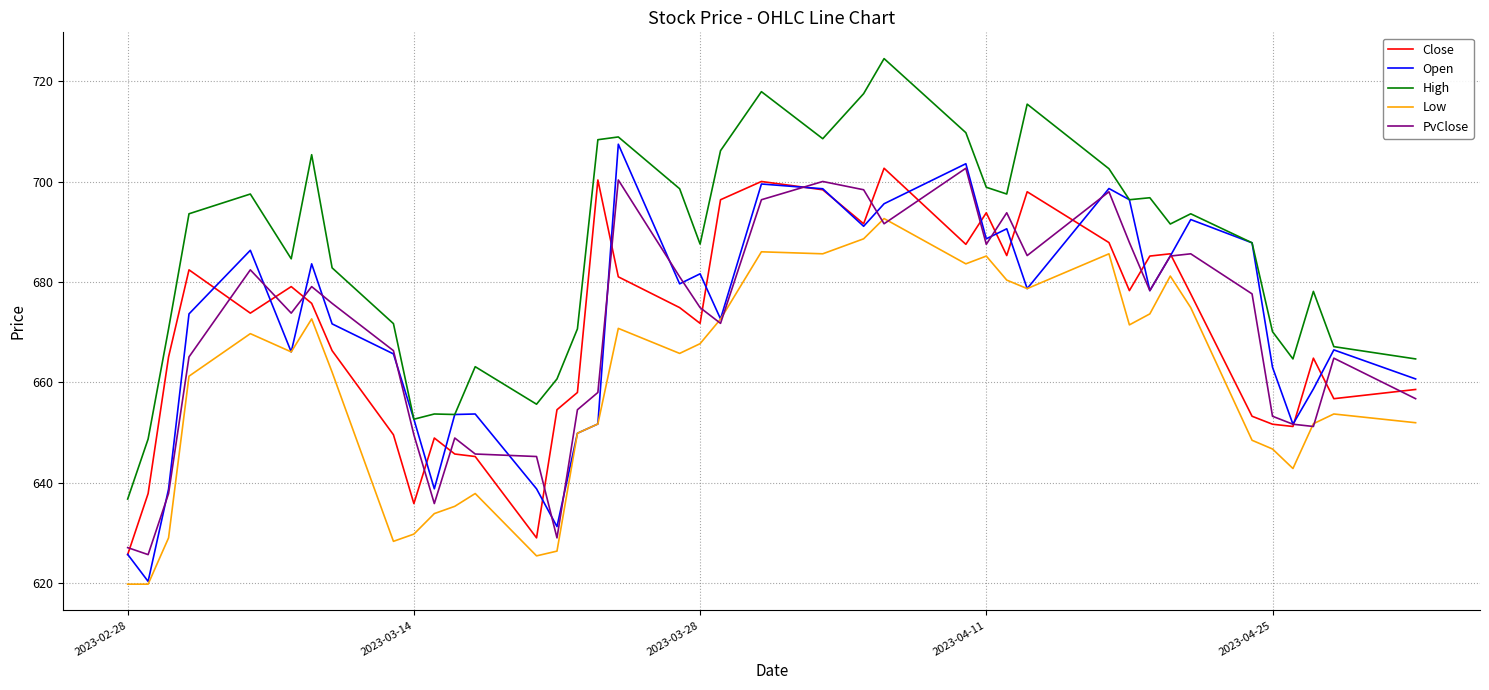

What is the maximum value shown in the chart?

724.5